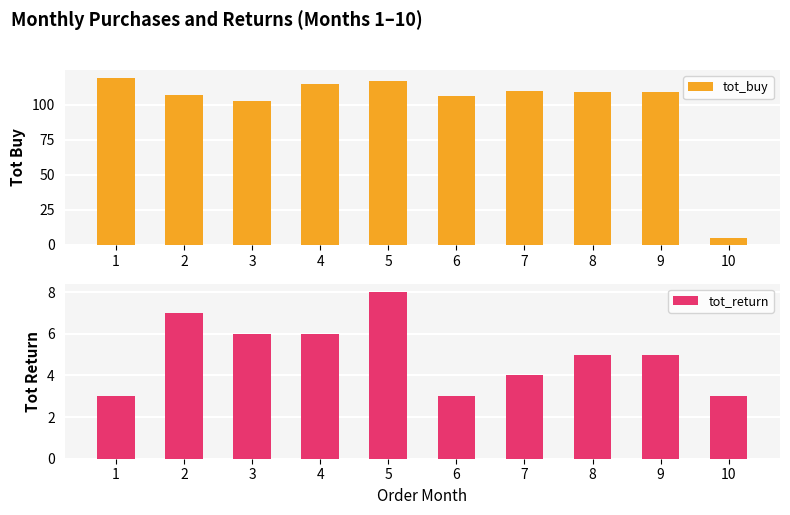

At 2, list the series in order from smallest to largest.

tot_return, tot_buy